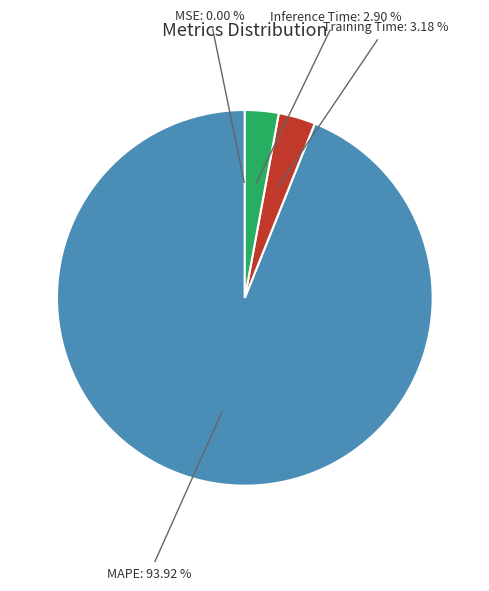

Which slice is the largest?

MAPE